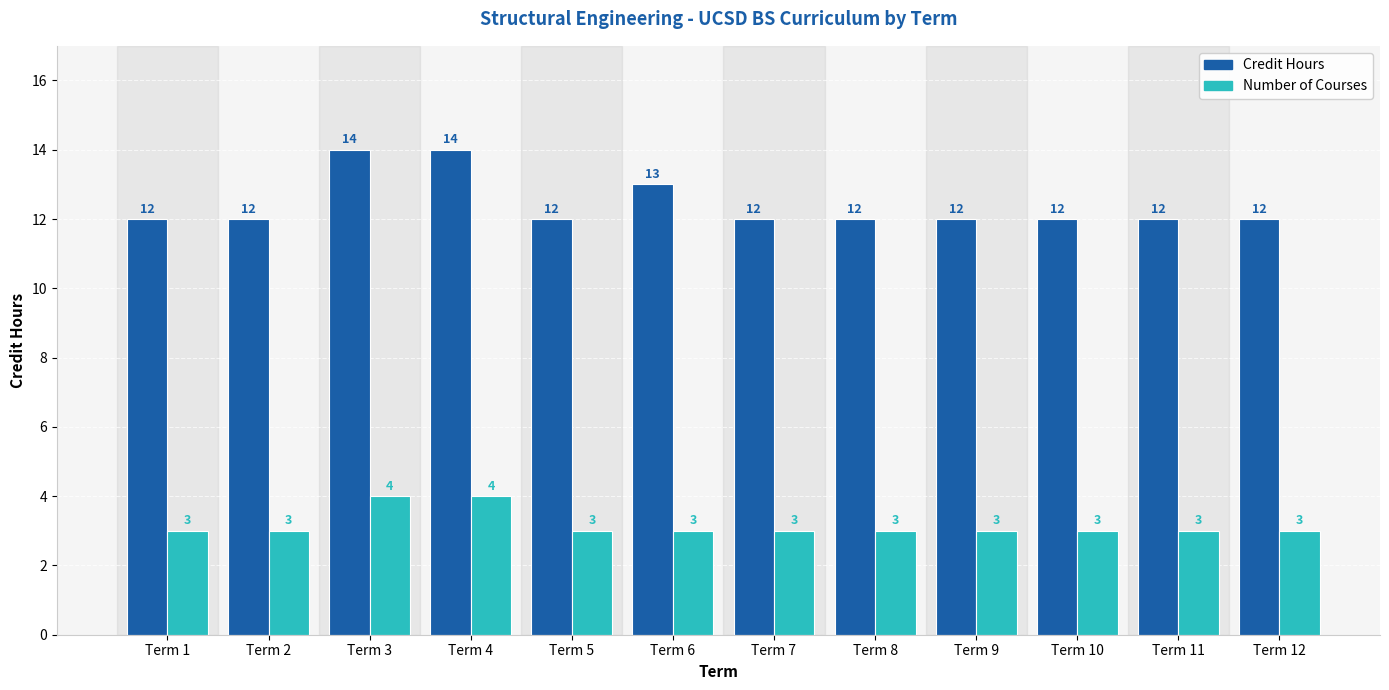

What is the total value across all series at Term 1?

15